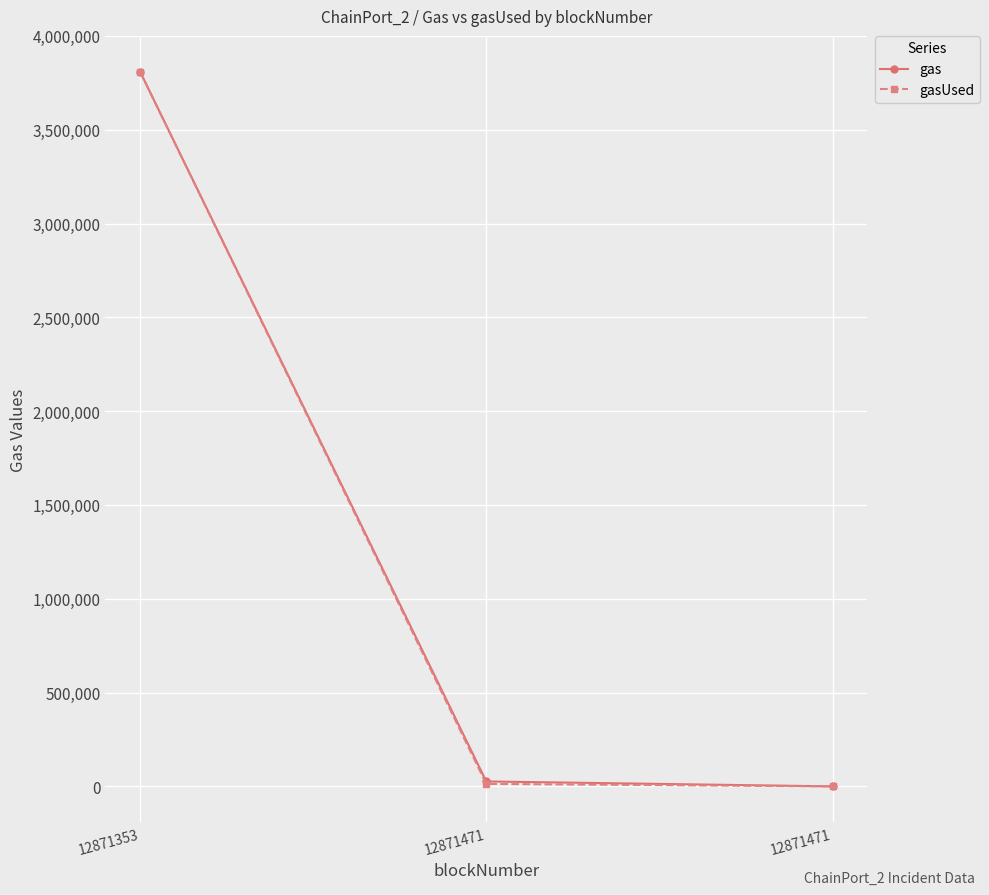

What are all the series names shown in the legend?

gas, gasUsed